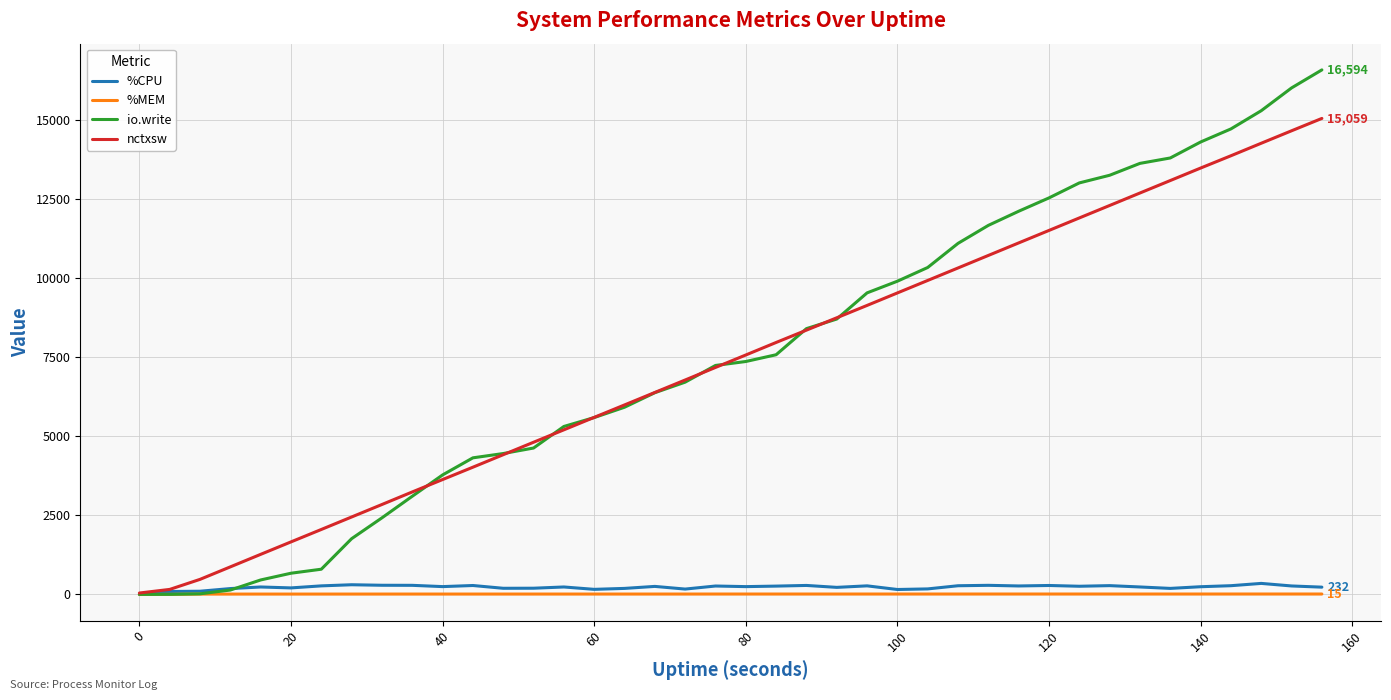

What is the maximum value shown in the chart?

16594.0